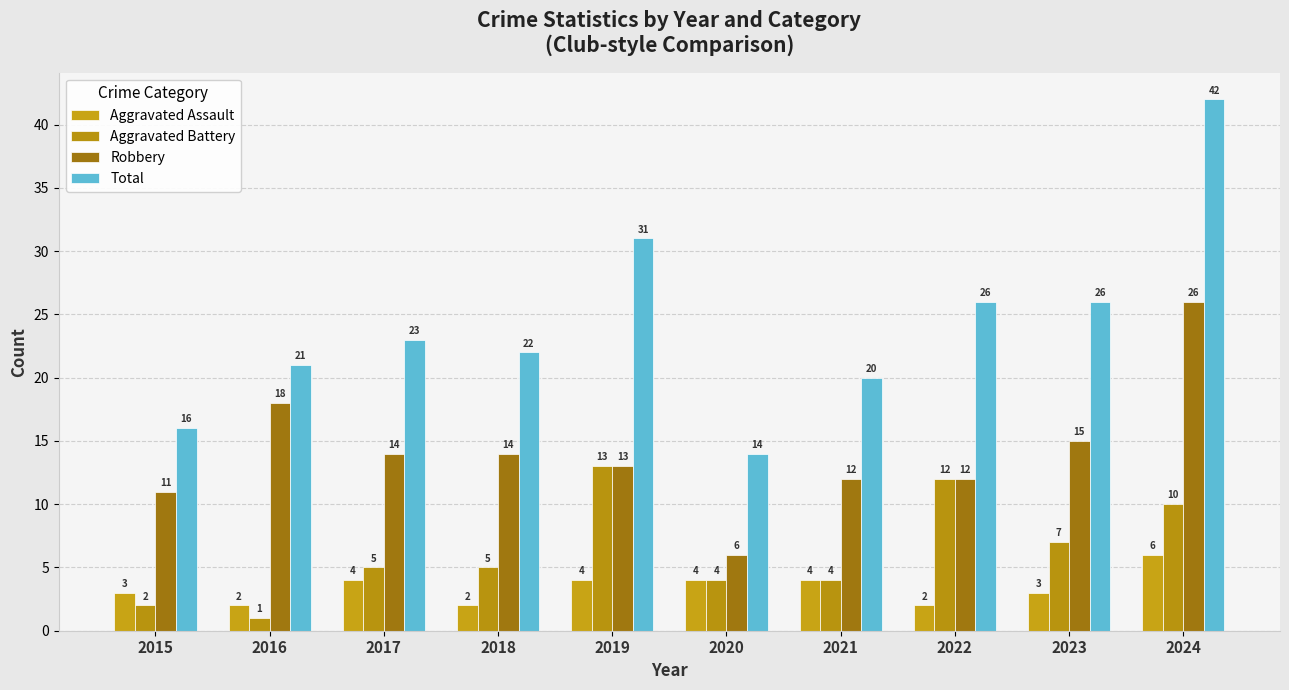

At how many categories does at least one series exceed 36?

1